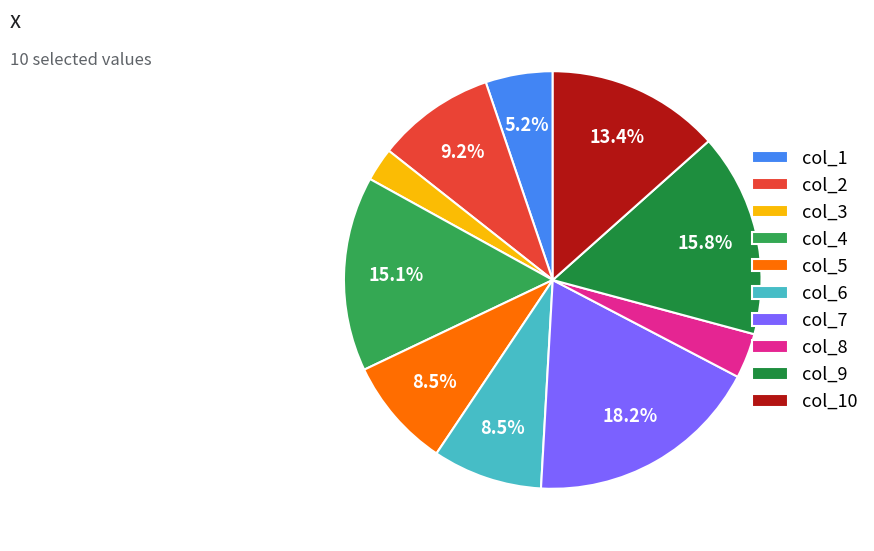

Which category has the smallest portion of the pie?

col_3